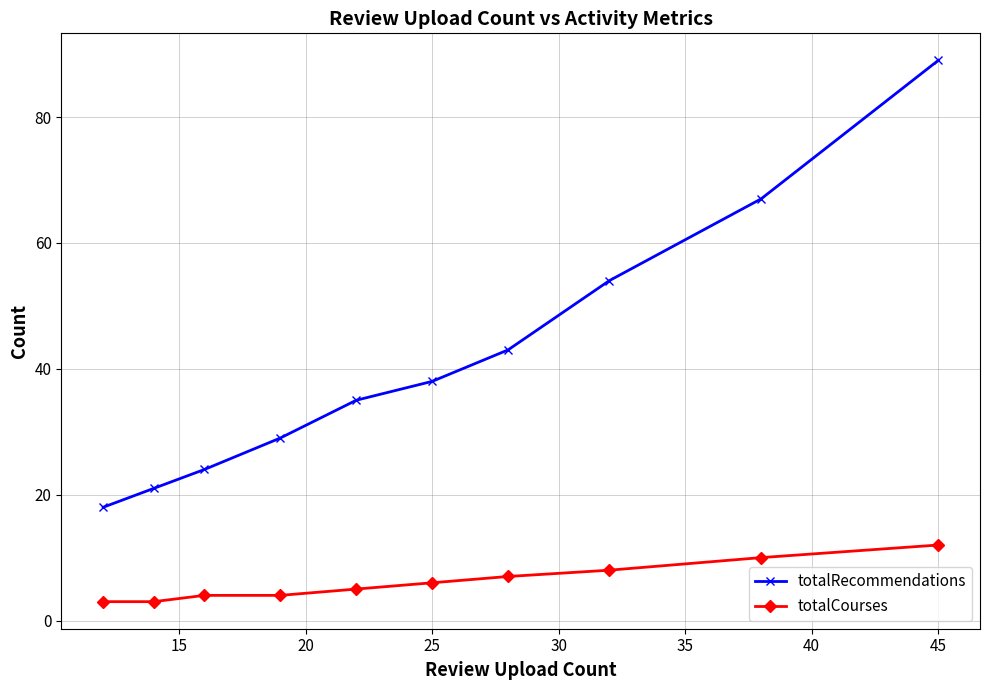

What is the lowest value of the totalCourses series?

3